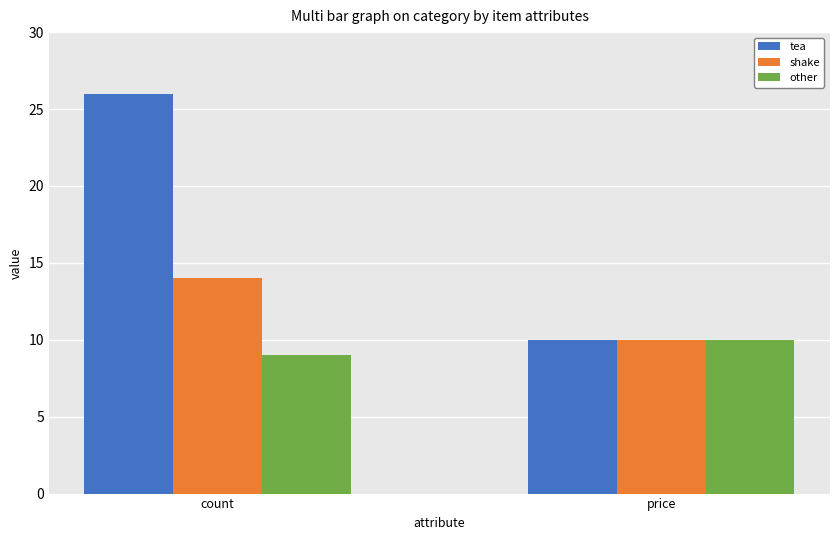

At which label does tea reach its peak?

count